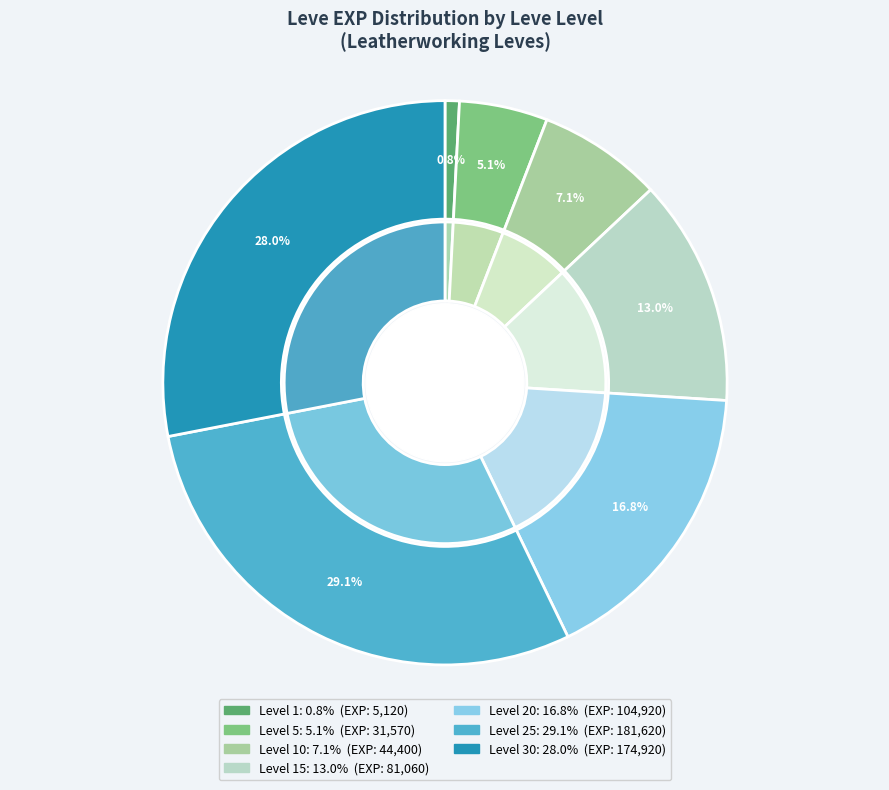

The 10 slice represents 23% of the pie. True or false?

False